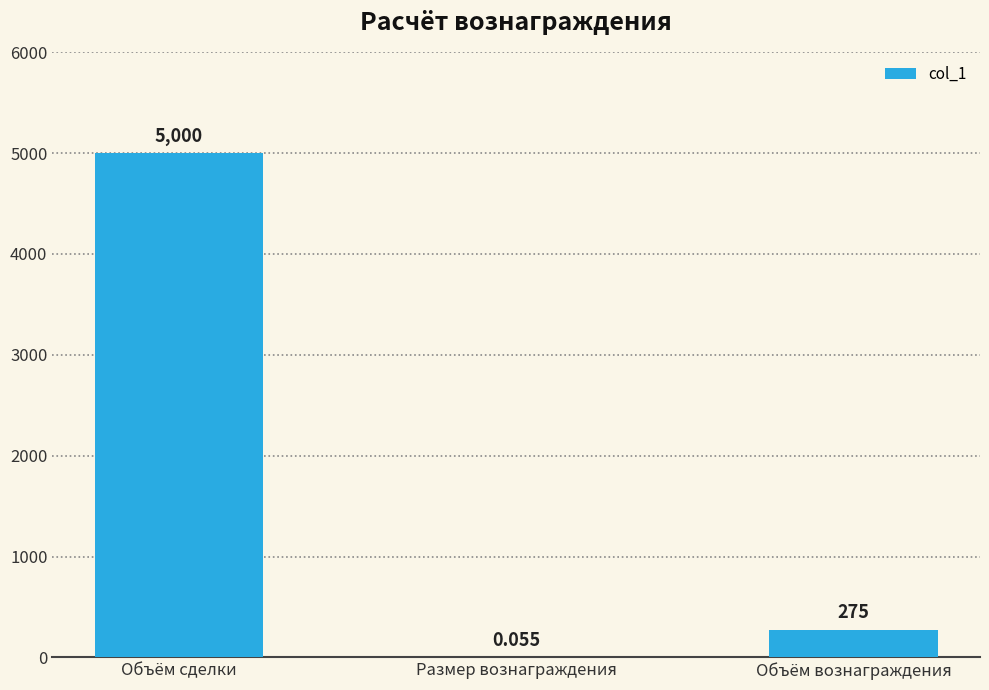

Is it true that the value at Объём сделки is 6671.9?

False